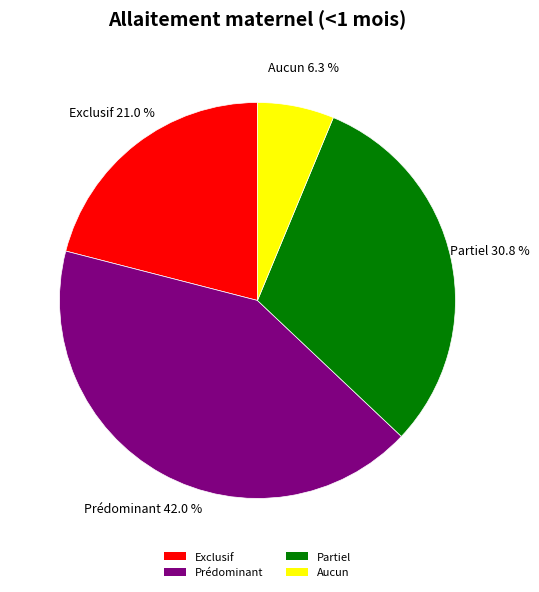

Rank the categories by value from highest to lowest.

Prédominant, Partiel, Exclusif, Aucun